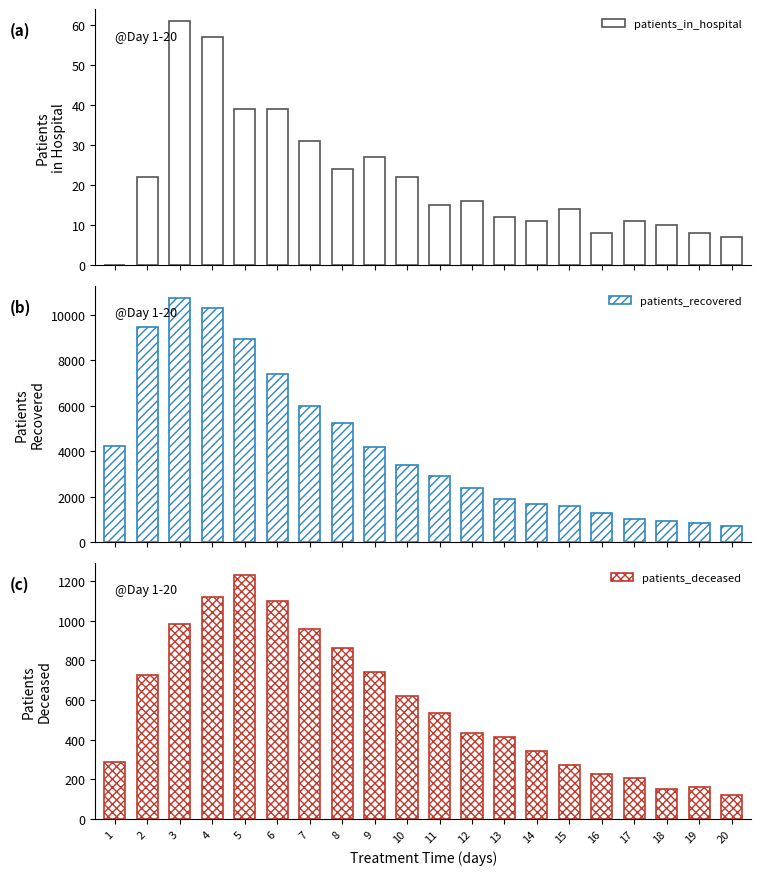

What is the lowest value of the patients_recovered series?

699